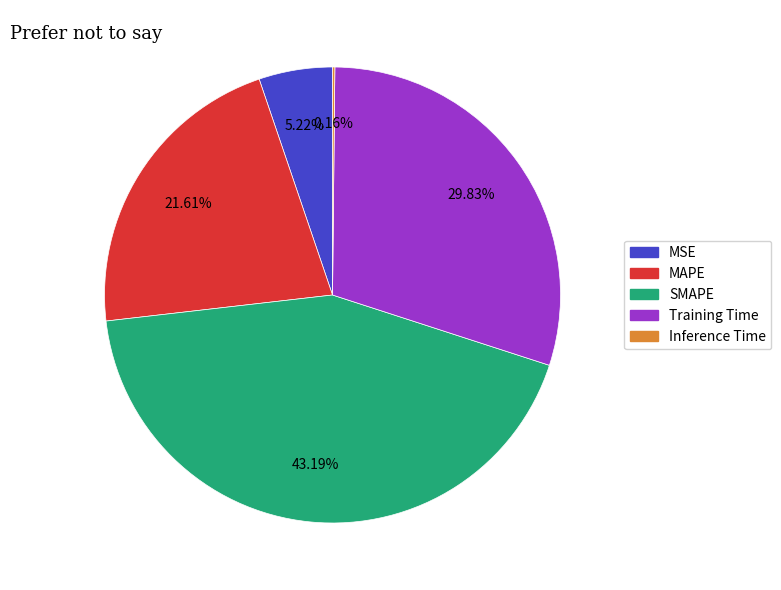

Which slice is the largest?

SMAPE